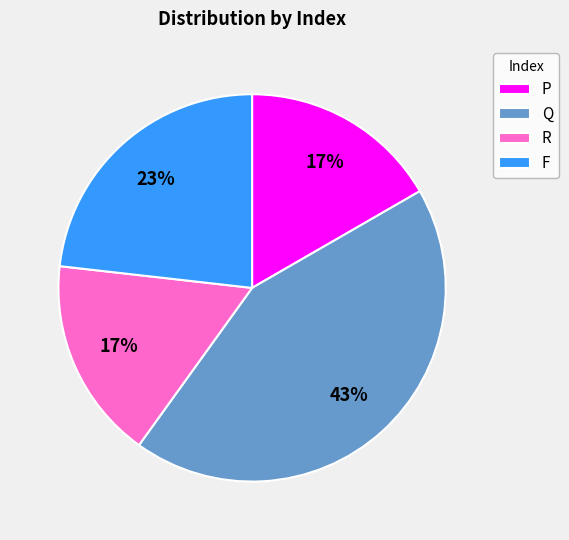

To the nearest percent, what is the average slice percentage?

25%